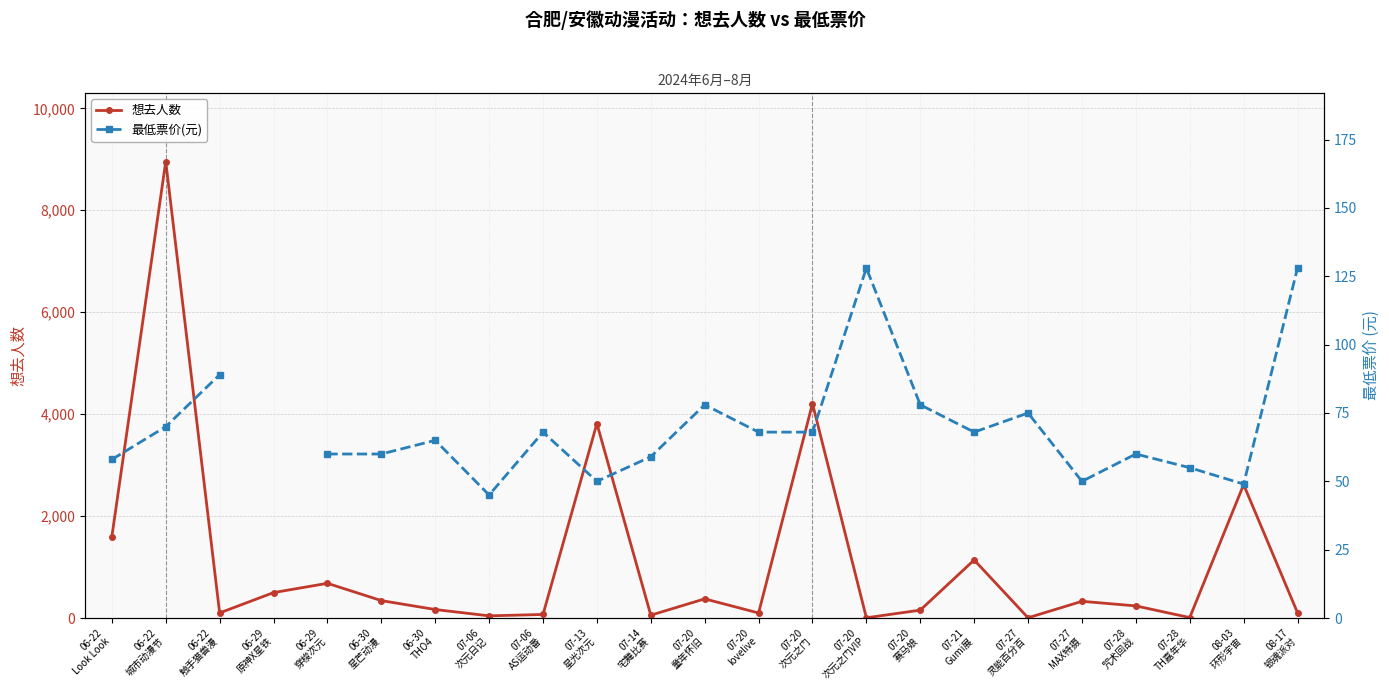

What is the value of the 想去人数 point at the 15th from the left?

6